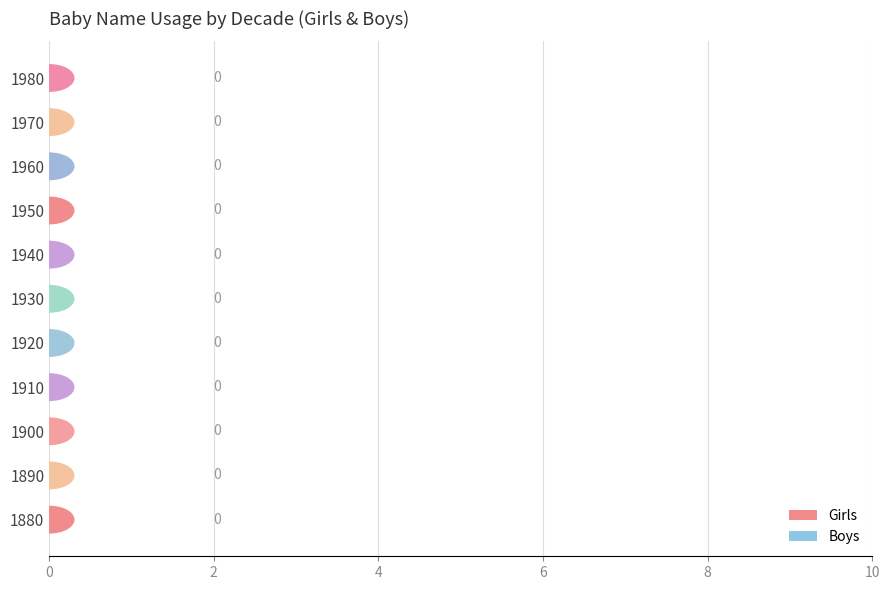

How many distinct data groups are displayed?

2